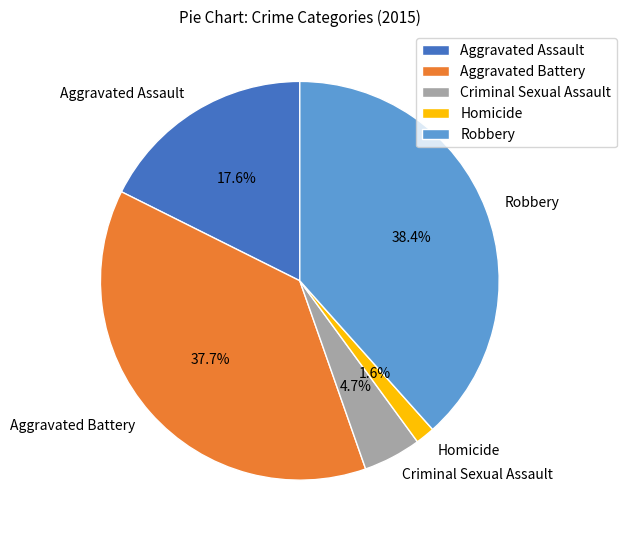

What portion of the pie excludes Homicide?

98.4%